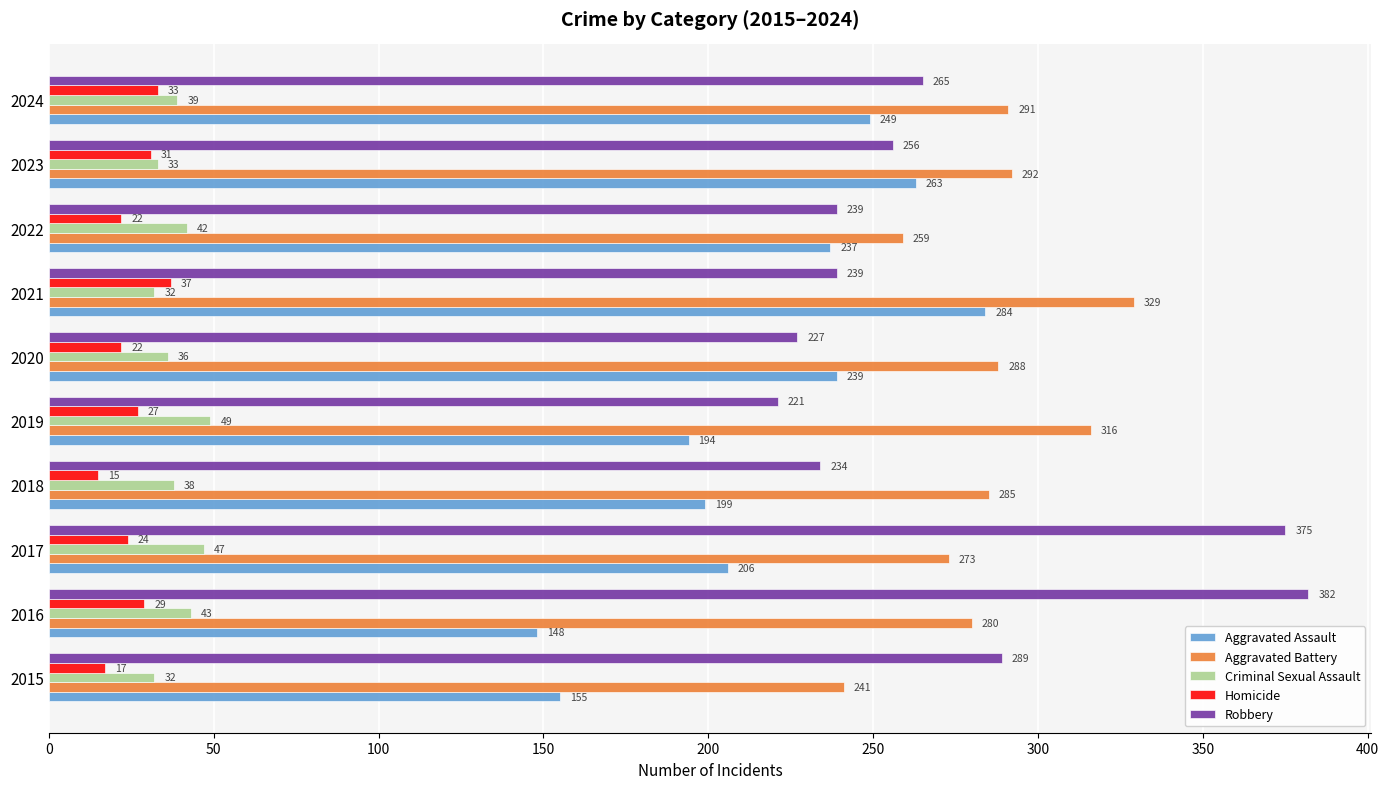

How many categories are shown in the chart?

10